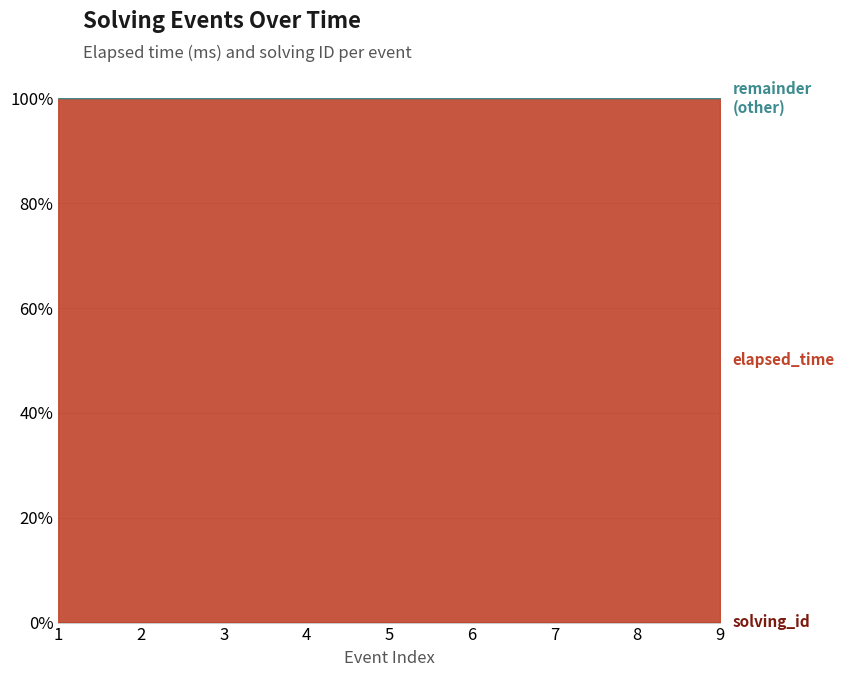

What is the difference between the maximum and second lowest values in the solving_id series?

7